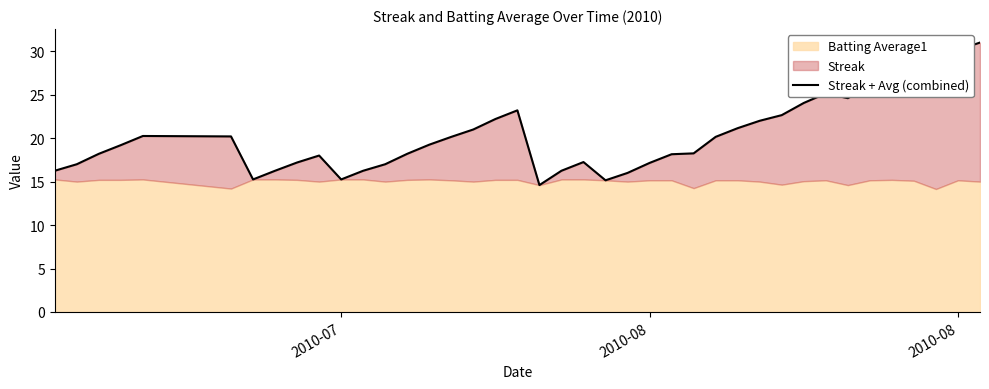

The chart shows a value of 29.4 at 2010-08. True or false?

False